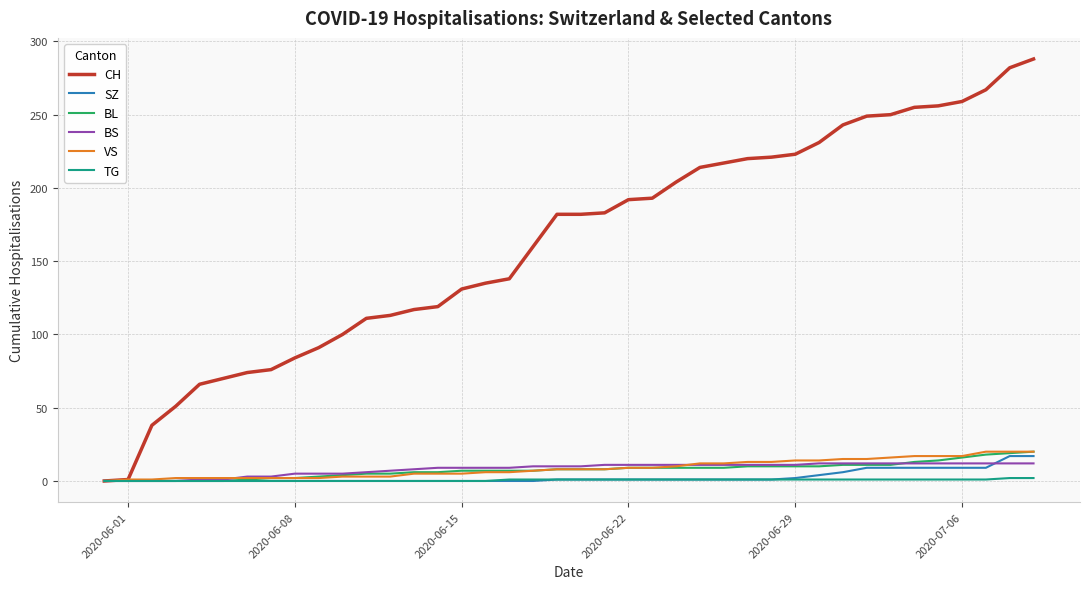

What is the maximum value shown in the chart?

288